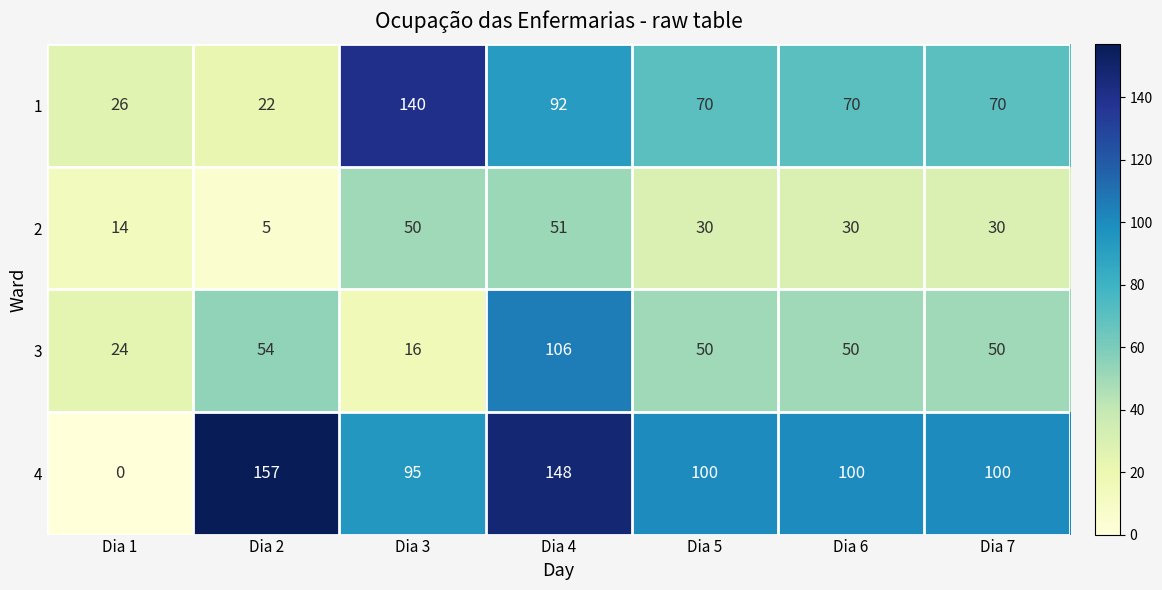

How many distinct data groups are displayed?

4